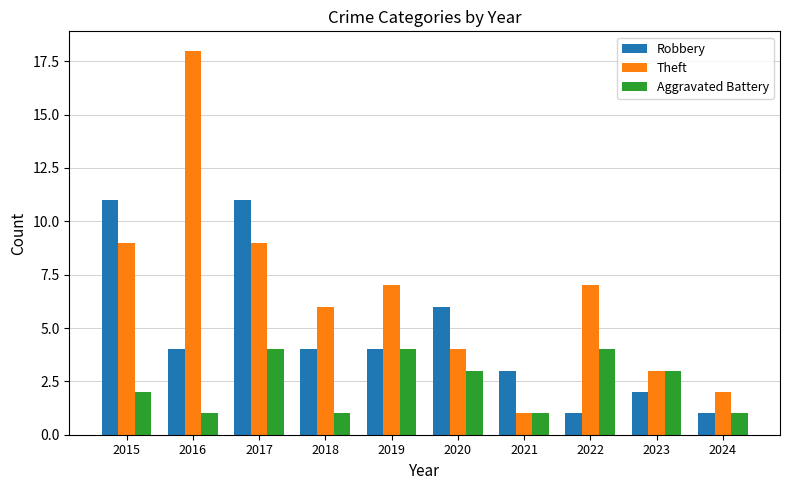

Between 2019 and 2022, which series saw the biggest shift?

Robbery